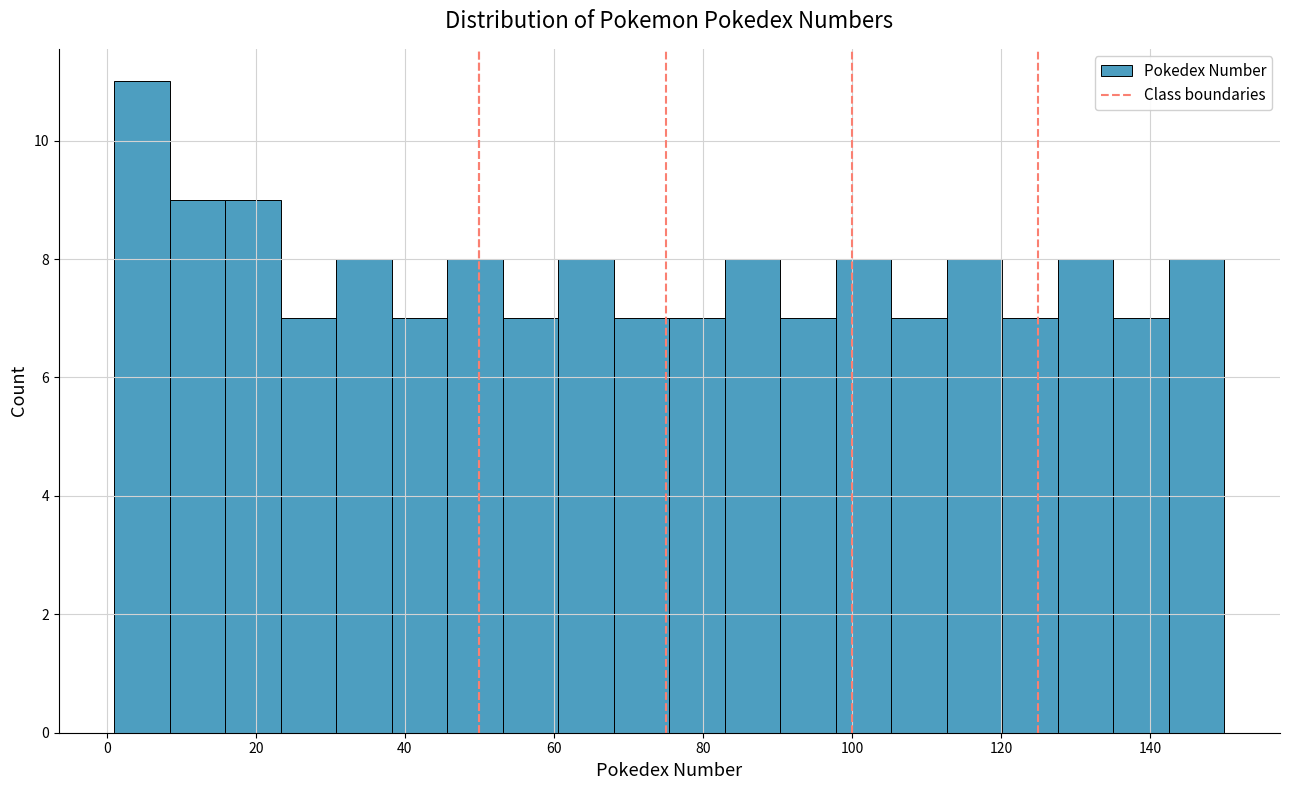

Around what value on the x-axis is the tallest bar? Give the approximate position of its centre, as read against the axis.

4